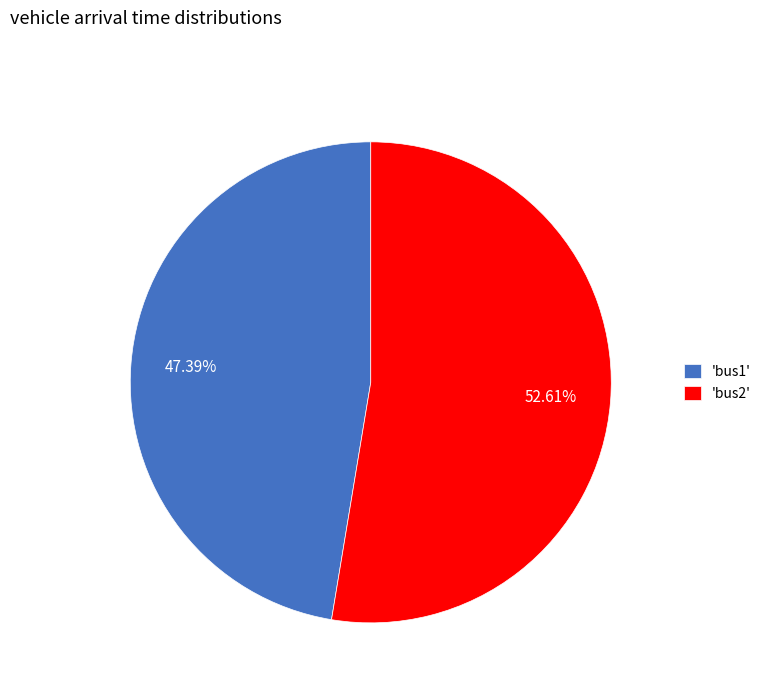

Which has a higher value, 'bus2' or 'bus1'?

'bus2'